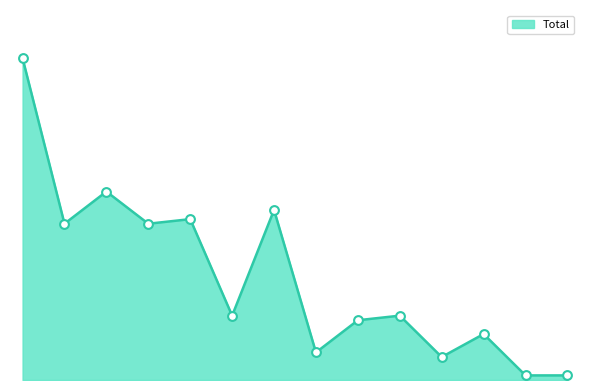

Is this an area chart (filled region under the line)?

Yes